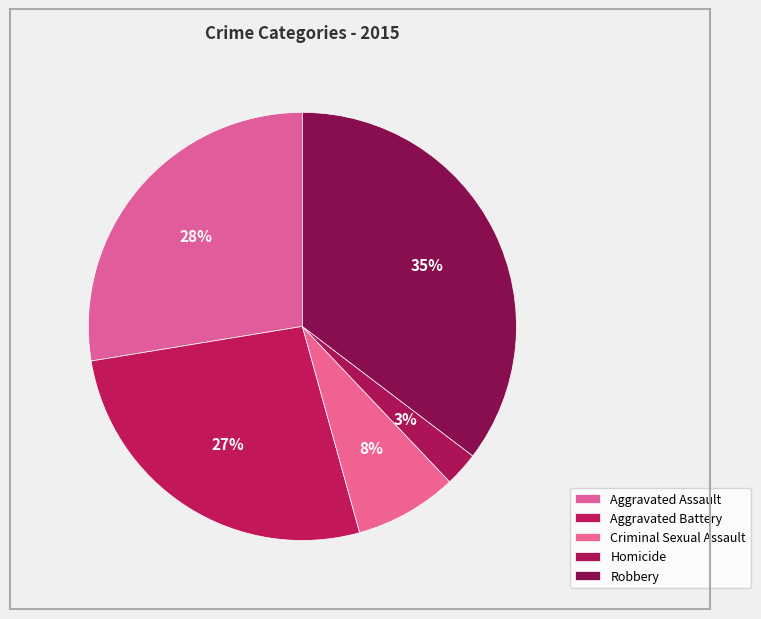

Is it true that Aggravated Battery is 39% of the pie?

False